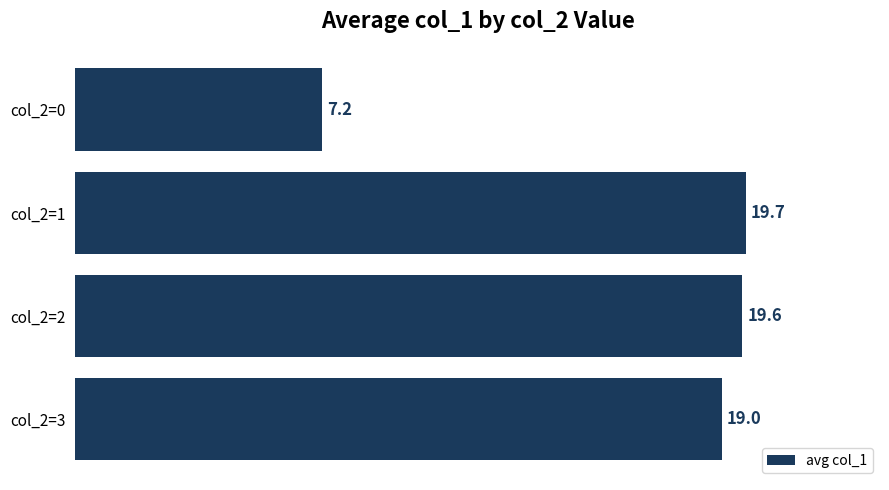

Which has a higher value, col_2=3 or col_2=0?

col_2=3